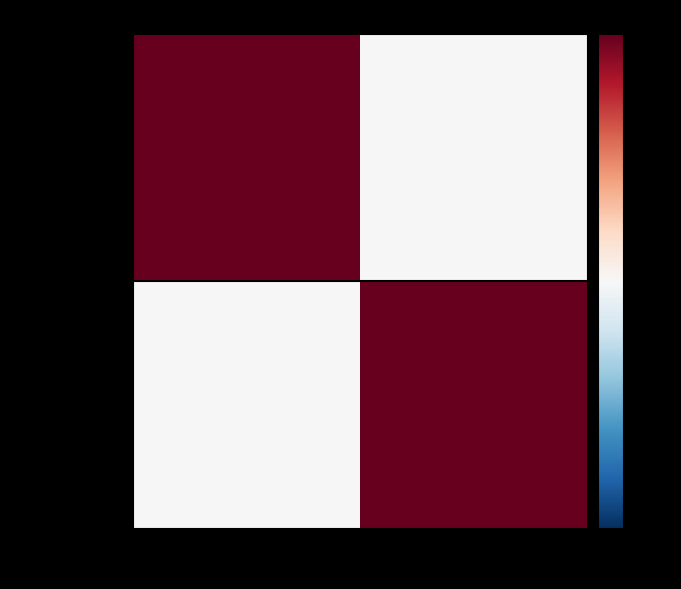

At which label does intolerance reach its minimum?

Allergy